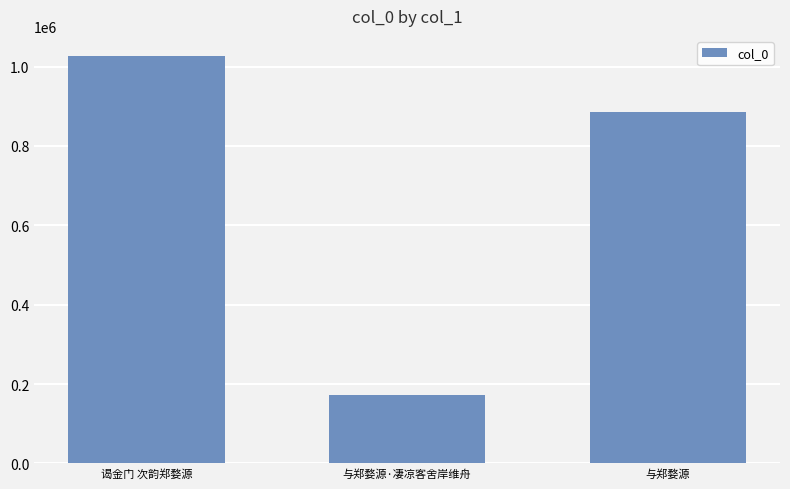

What value does the data have at 与郑婺源·凄凉客舍岸维舟?

171970